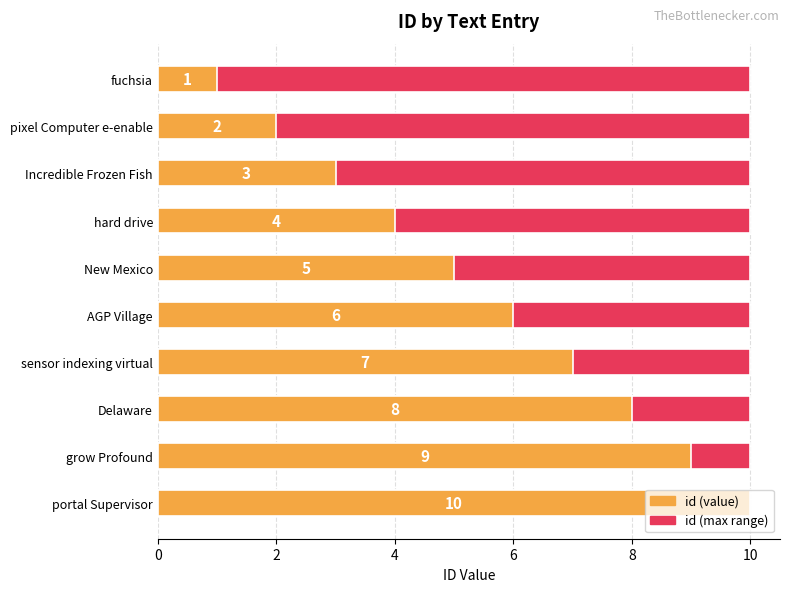

At how many categories does at least one series exceed 8?

2